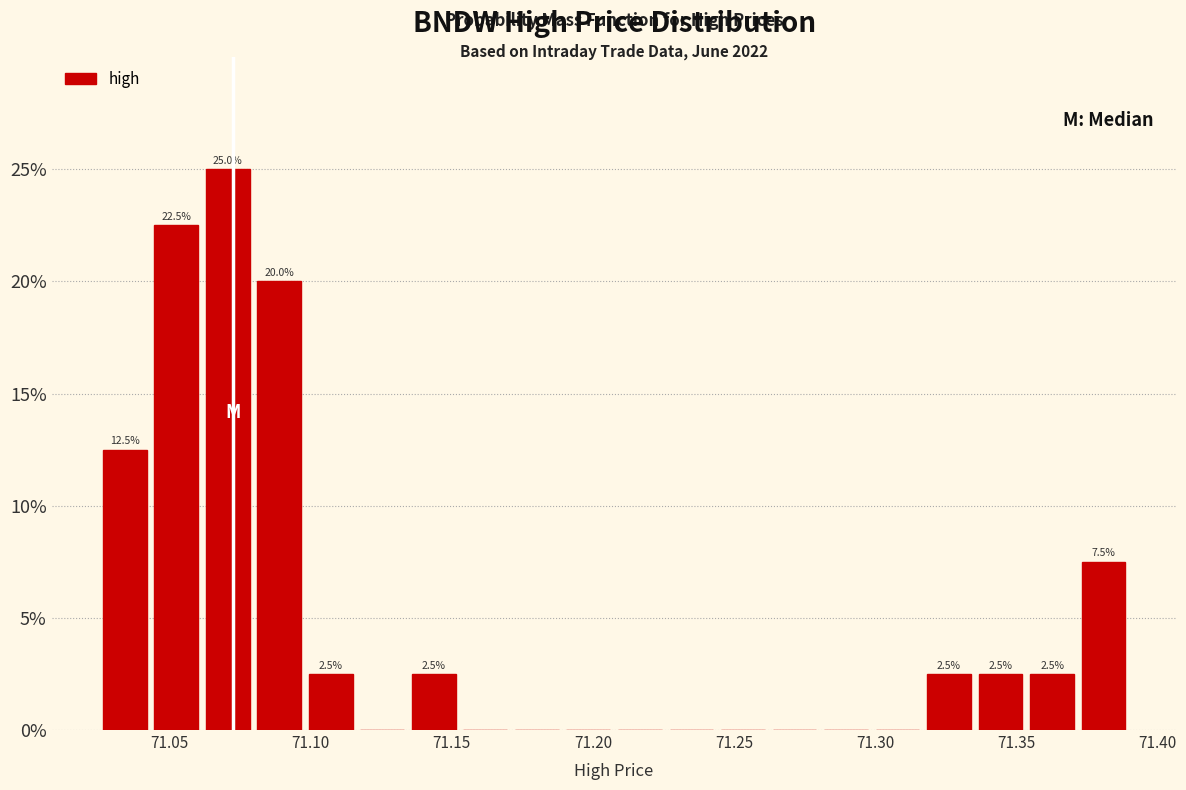

Around what value on the x-axis is the tallest bar? Give the approximate position of its centre, as read against the axis.

71.070